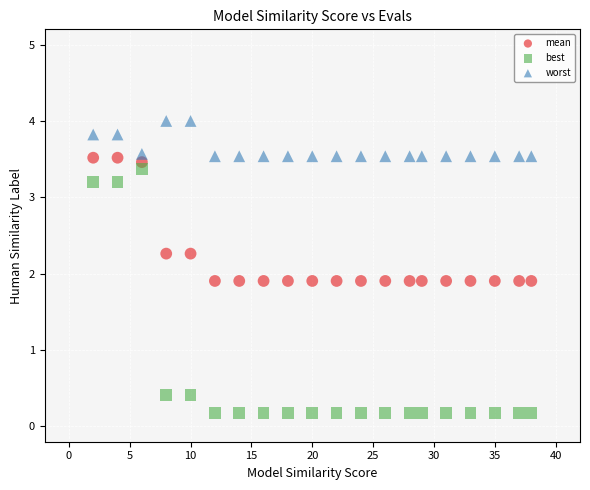

What is the X range (max minus min) for the scatter plot?

36.0